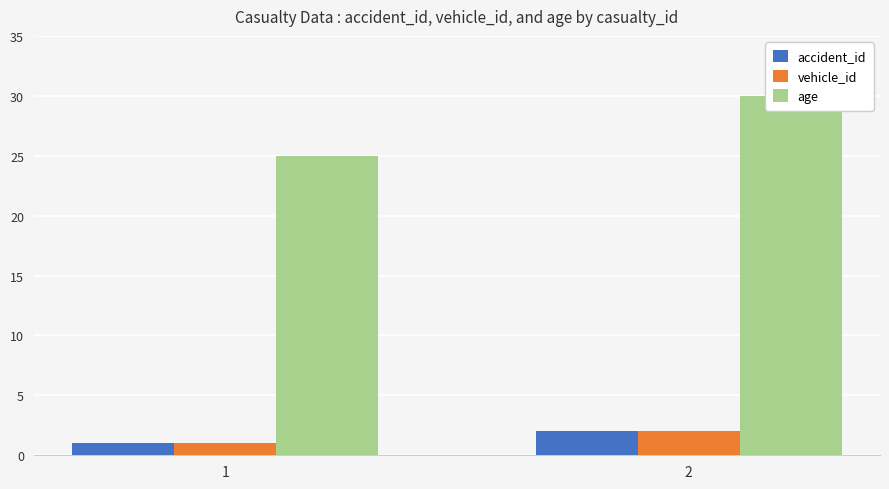

The value of accident_id at 2 is 2. True or false?

True